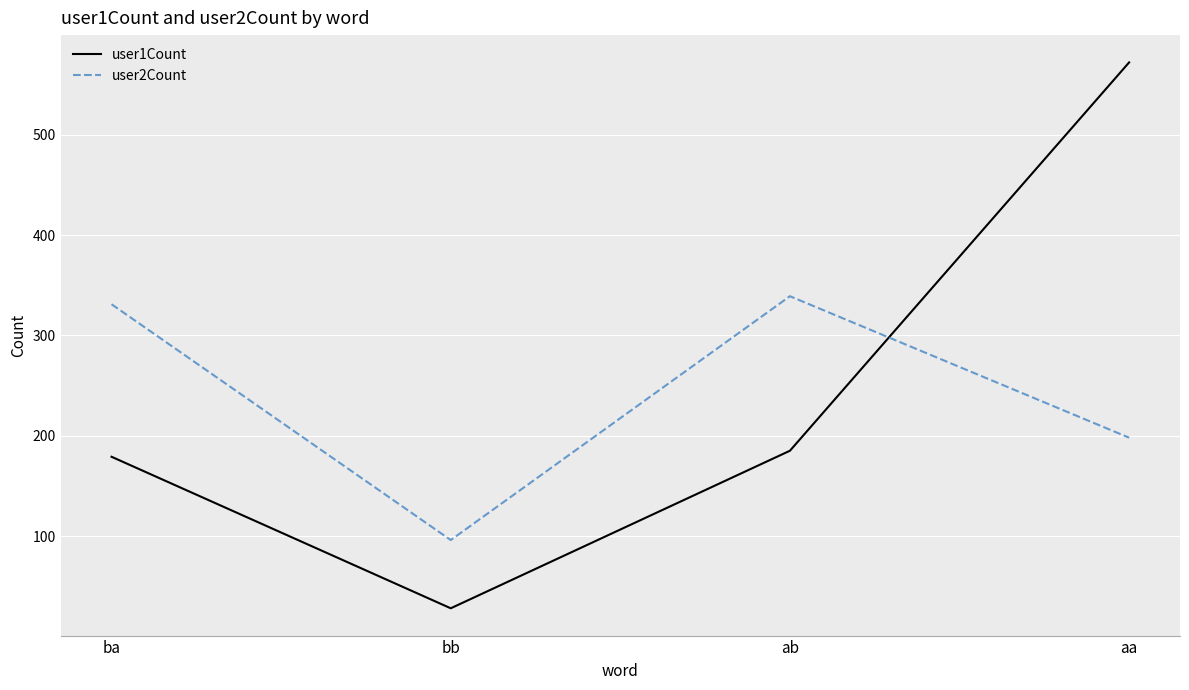

True or false: user1Count has more than 0 interior local peaks.

False